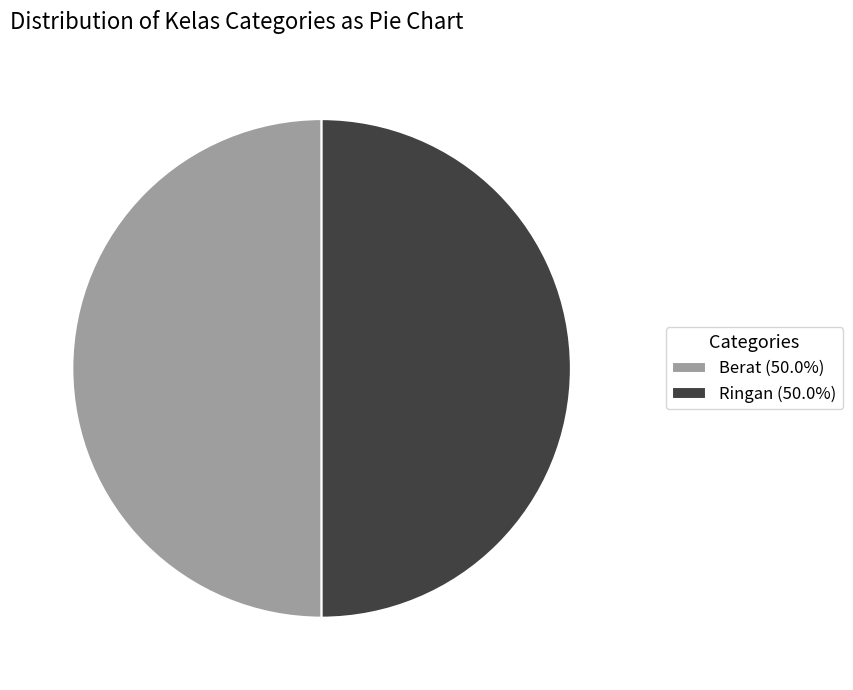

Combined, do Ringan (50.0%) and Berat (50.0%) account for over 50%?

Yes